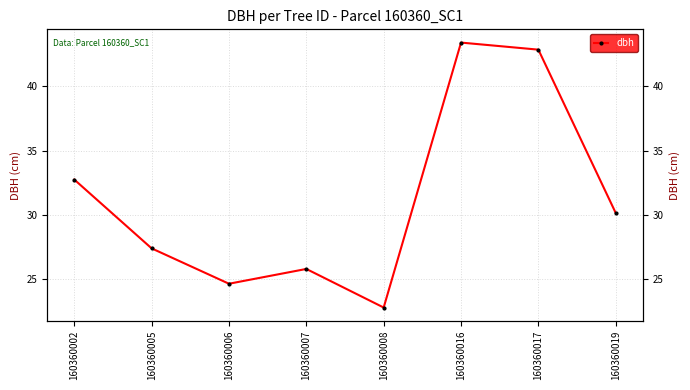

At which category does the data reach its first local peak?

160360007